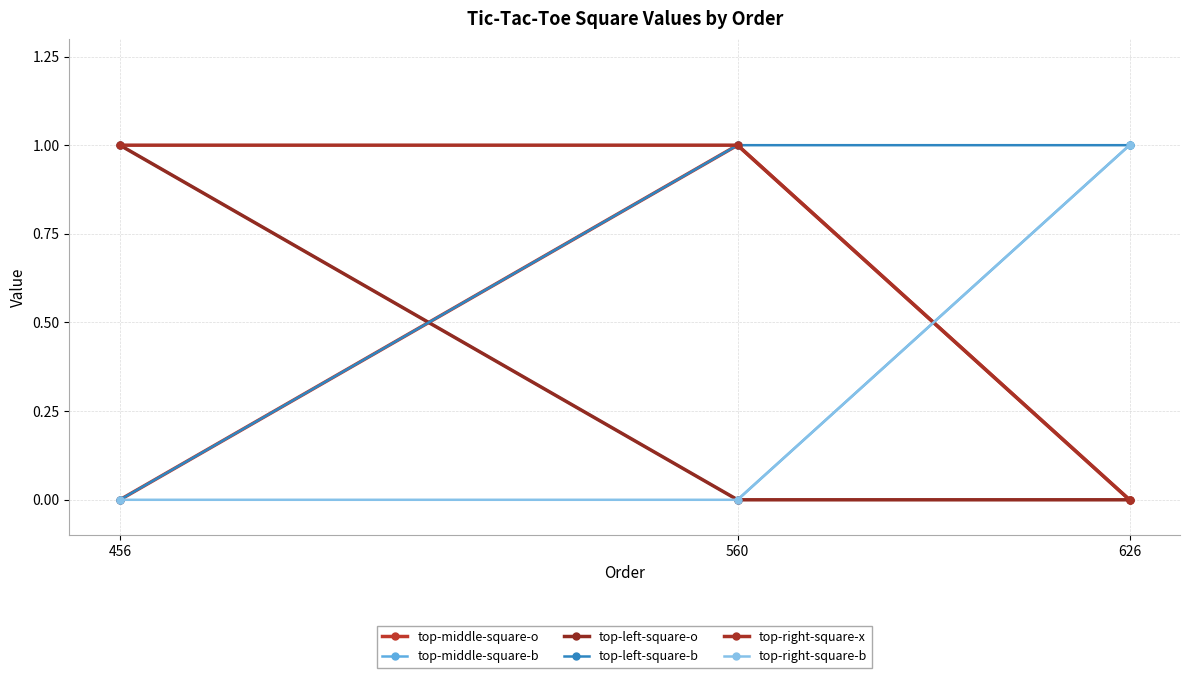

What is the average value of the top-middle-square-b series?

1